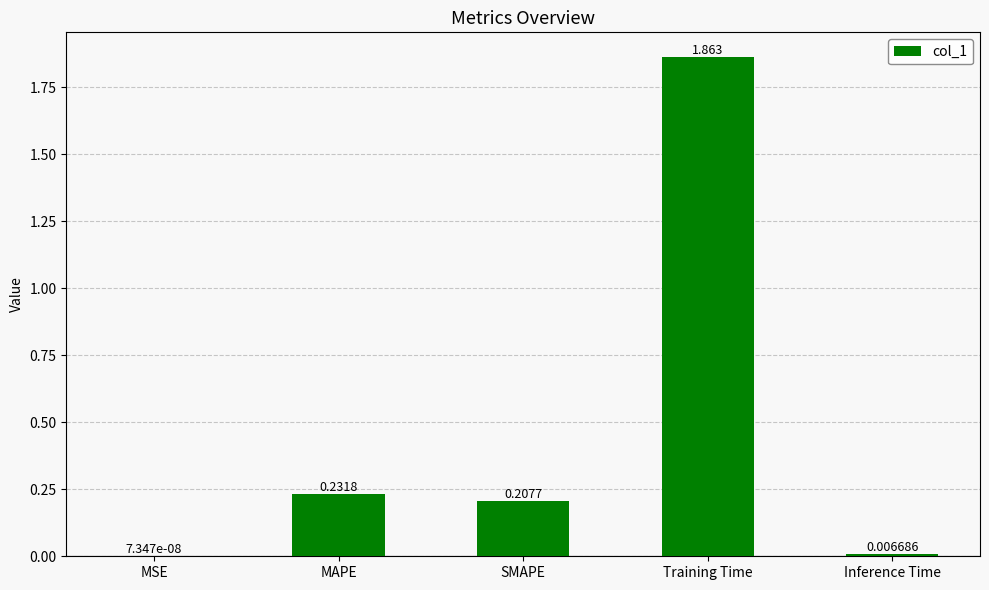

At which category does the chart reach its peak across all series?

Training Time